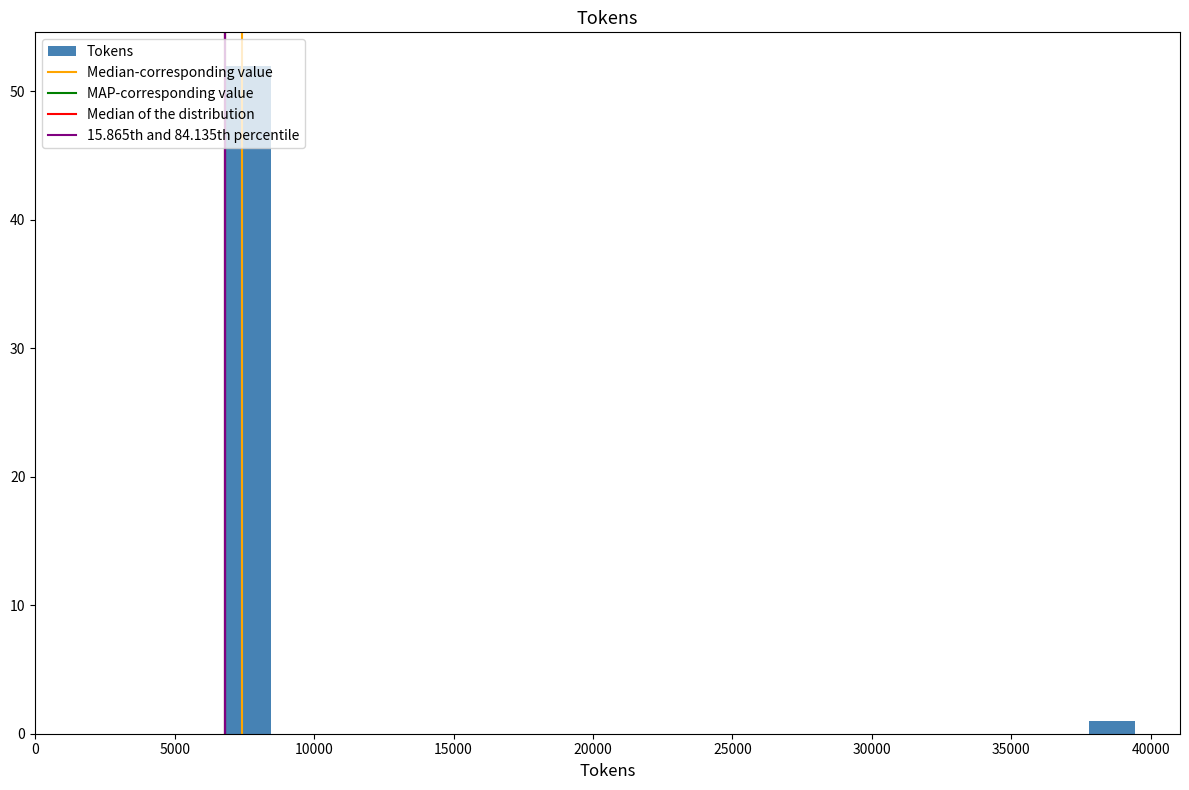

Read against the x-axis, roughly where is the centre of the tallest bar?

7500